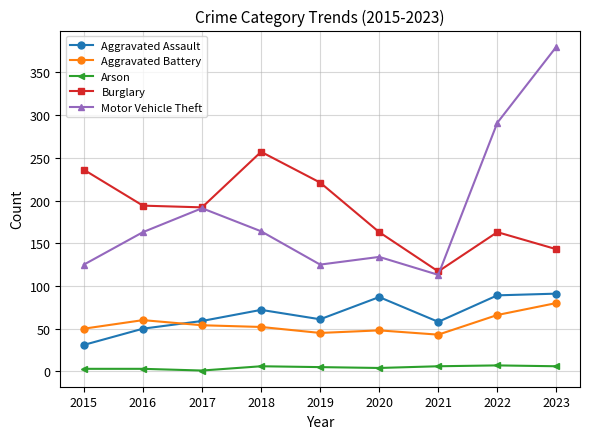

Is the value of Aggravated Battery at 2020 greater than the value of Aggravated Assault at 2015?

Yes